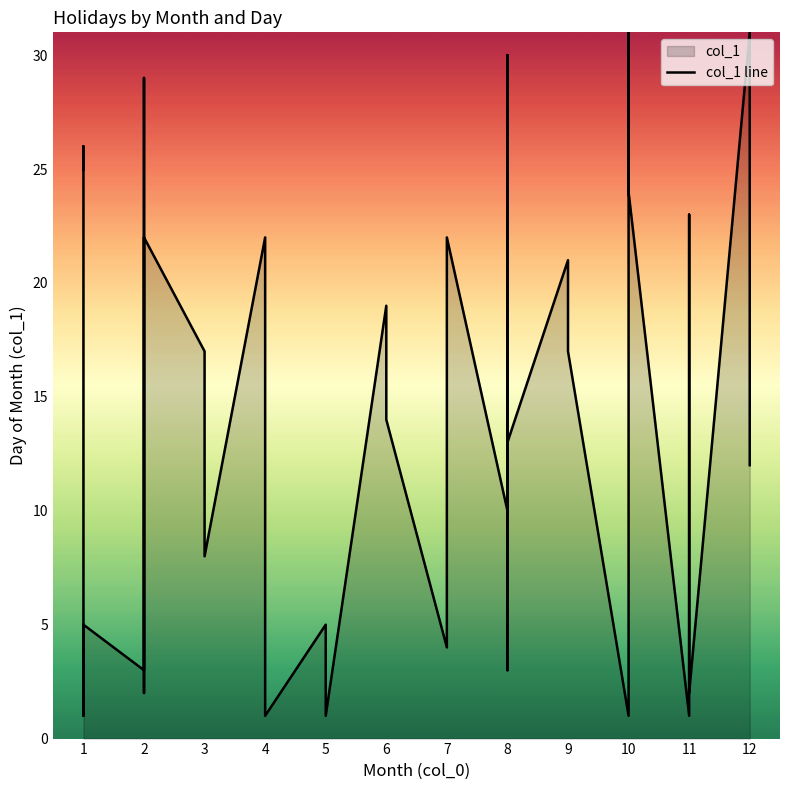

What is the average value?

13